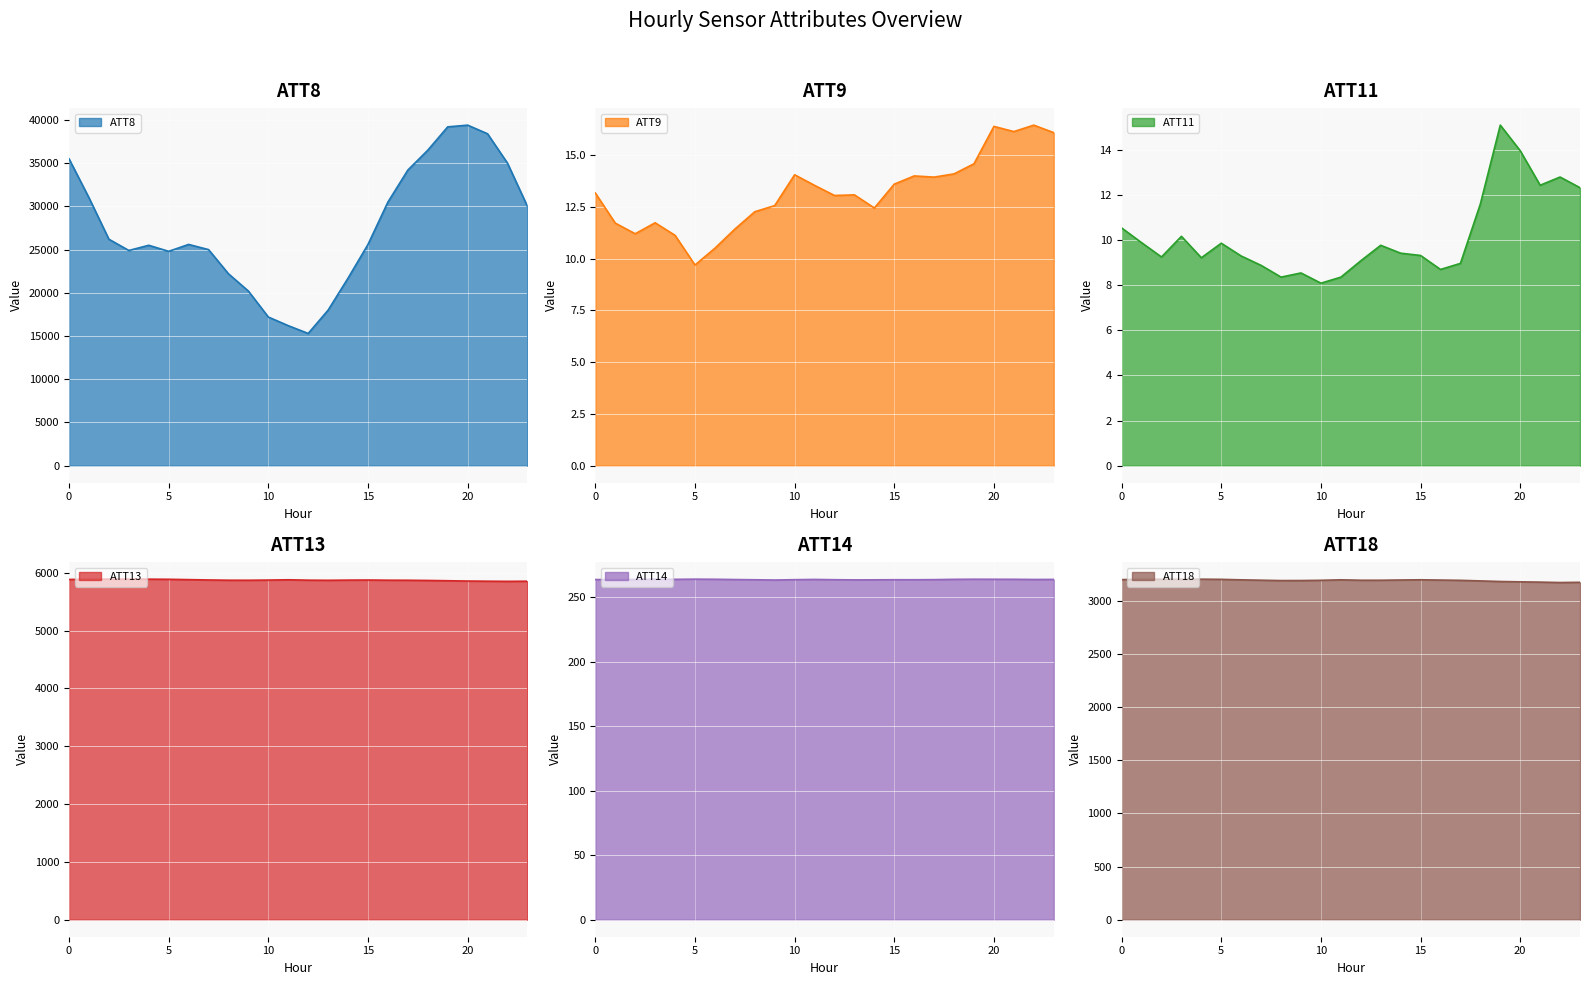

True or false: ATT14 and ATT18 cross at least once.

False